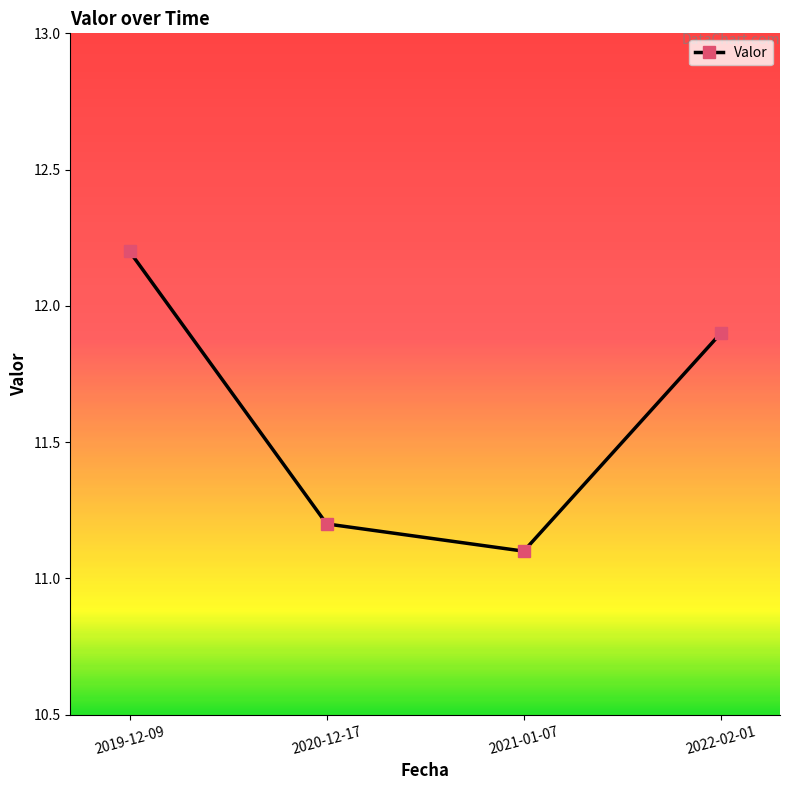

What is the label of the 1st point from the right?

2022-02-01